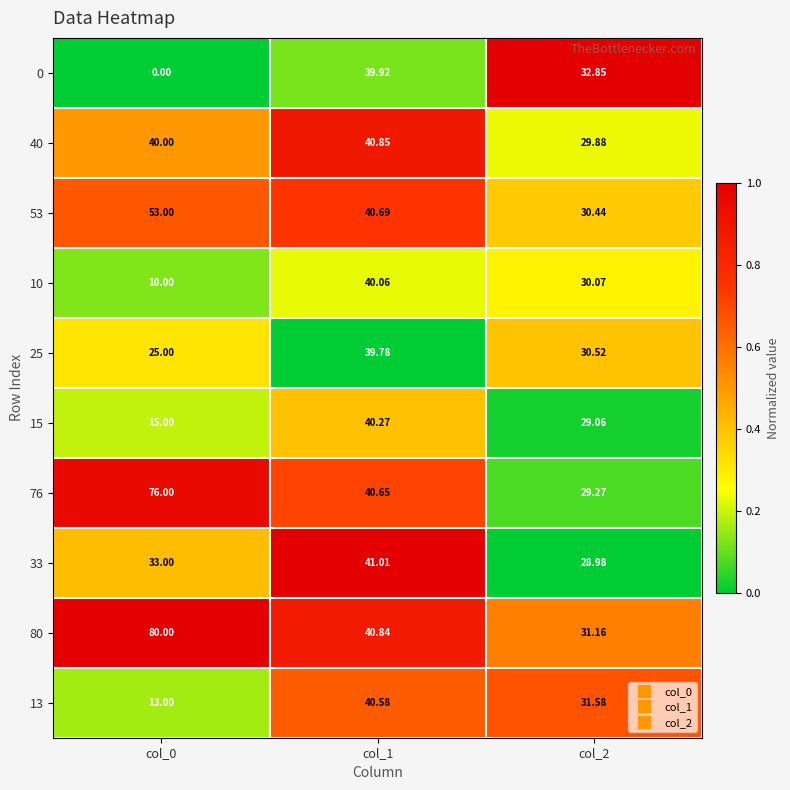

What is the difference between the highest and lowest values at col_1?

1.2